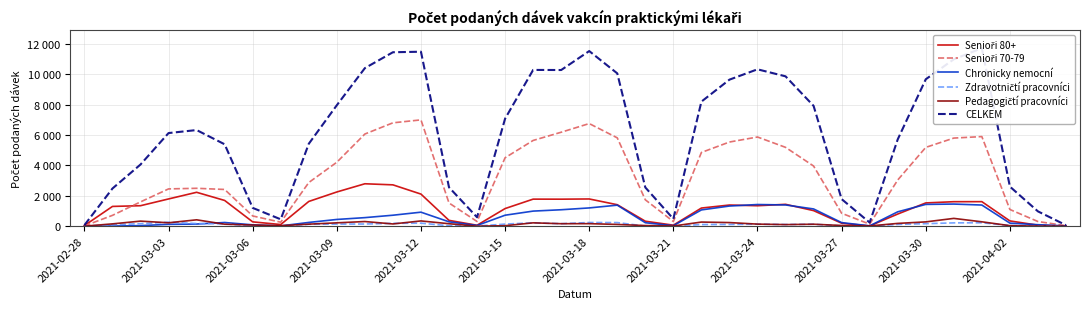

Which series has the widest spread of values?

CELKEM